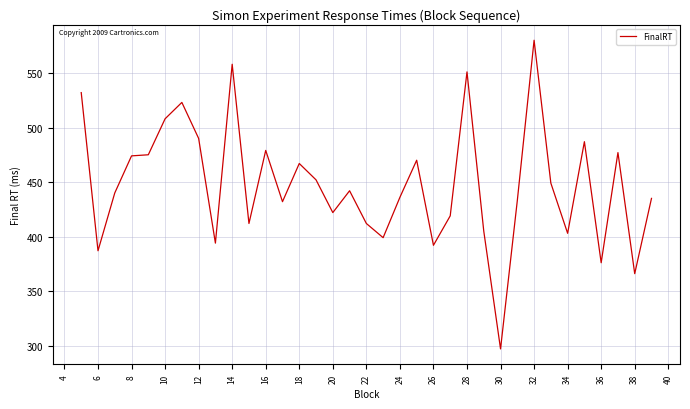

What is the difference between the maximum and minimum values?

283